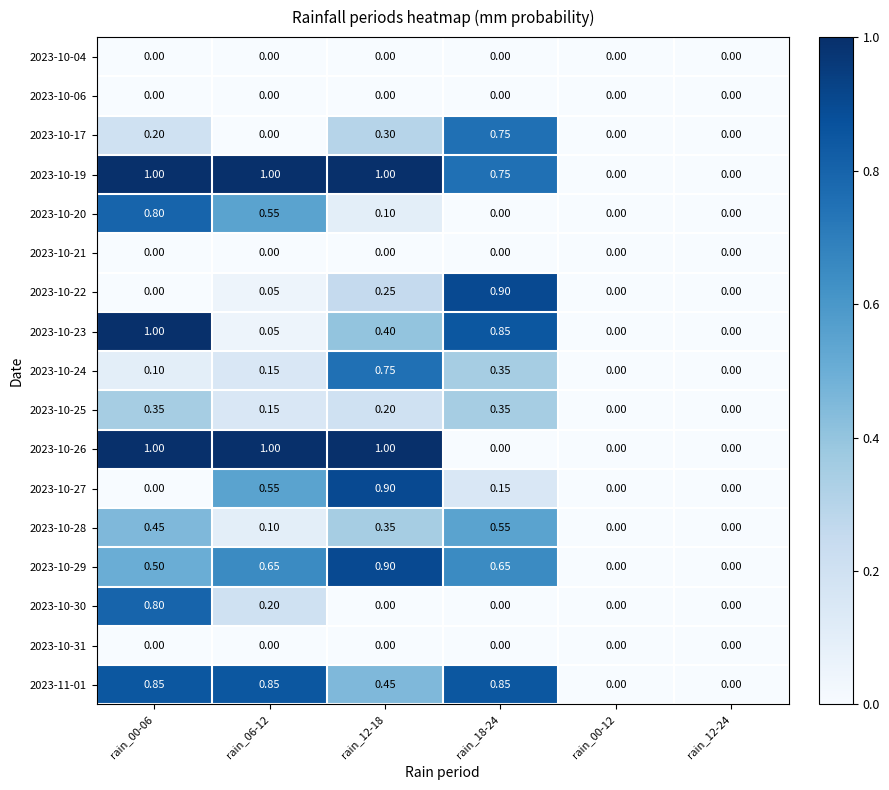

Reading left to right, transcribe all the data shown in this chart.

2023-10-04: rain_00-06=0.0	rain_06-12=0.0	rain_12-18=0.0	rain_18-24=0.0	rain_00-12=0.0	rain_12-24=0.0
2023-10-06: rain_00-06=0.0	rain_06-12=0.0	rain_12-18=0.0	rain_18-24=0.0	rain_00-12=0.0	rain_12-24=0.0
2023-10-17: rain_00-06=0.2	rain_06-12=0.0	rain_12-18=0.3	rain_18-24=0.8	rain_00-12=0.0	rain_12-24=0.0
2023-10-19: rain_00-06=1.0	rain_06-12=1.0	rain_12-18=1.0	rain_18-24=0.8	rain_00-12=0.0	rain_12-24=0.0
2023-10-20: rain_00-06=0.8	rain_06-12=0.6	rain_12-18=0.1	rain_18-24=0.0	rain_00-12=0.0	rain_12-24=0.0
2023-10-21: rain_00-06=0.0	rain_06-12=0.0	rain_12-18=0.0	rain_18-24=0.0	rain_00-12=0.0	rain_12-24=0.0
2023-10-22: rain_00-06=0.0	rain_06-12=0.1	rain_12-18=0.2	rain_18-24=0.9	rain_00-12=0.0	rain_12-24=0.0
2023-10-23: rain_00-06=1.0	rain_06-12=0.1	rain_12-18=0.4	rain_18-24=0.8	rain_00-12=0.0	rain_12-24=0.0
2023-10-24: rain_00-06=0.1	rain_06-12=0.1	rain_12-18=0.8	rain_18-24=0.3	rain_00-12=0.0	rain_12-24=0.0
2023-10-25: rain_00-06=0.3	rain_06-12=0.1	rain_12-18=0.2	rain_18-24=0.3	rain_00-12=0.0	rain_12-24=0.0
2023-10-26: rain_00-06=1.0	rain_06-12=1.0	rain_12-18=1.0	rain_18-24=0.0	rain_00-12=0.0	rain_12-24=0.0
2023-10-27: rain_00-06=0.0	rain_06-12=0.6	rain_12-18=0.9	rain_18-24=0.1	rain_00-12=0.0	rain_12-24=0.0
2023-10-28: rain_00-06=0.5	rain_06-12=0.1	rain_12-18=0.3	rain_18-24=0.6	rain_00-12=0.0	rain_12-24=0.0
2023-10-29: rain_00-06=0.5	rain_06-12=0.7	rain_12-18=0.9	rain_18-24=0.7	rain_00-12=0.0	rain_12-24=0.0
2023-10-30: rain_00-06=0.8	rain_06-12=0.2	rain_12-18=0.0	rain_18-24=0.0	rain_00-12=0.0	rain_12-24=0.0
2023-10-31: rain_00-06=0.0	rain_06-12=0.0	rain_12-18=0.0	rain_18-24=0.0	rain_00-12=0.0	rain_12-24=0.0
2023-11-01: rain_00-06=0.8	rain_06-12=0.8	rain_12-18=0.5	rain_18-24=0.8	rain_00-12=0.0	rain_12-24=0.0